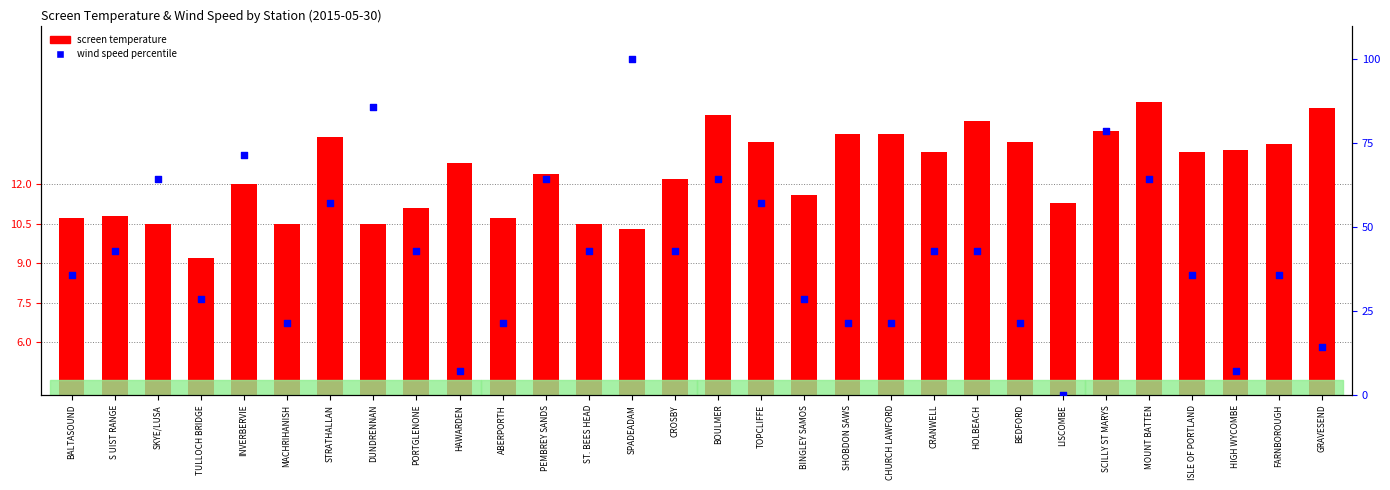

Which series contains the lowest Y value?

wind speed (normalized %)